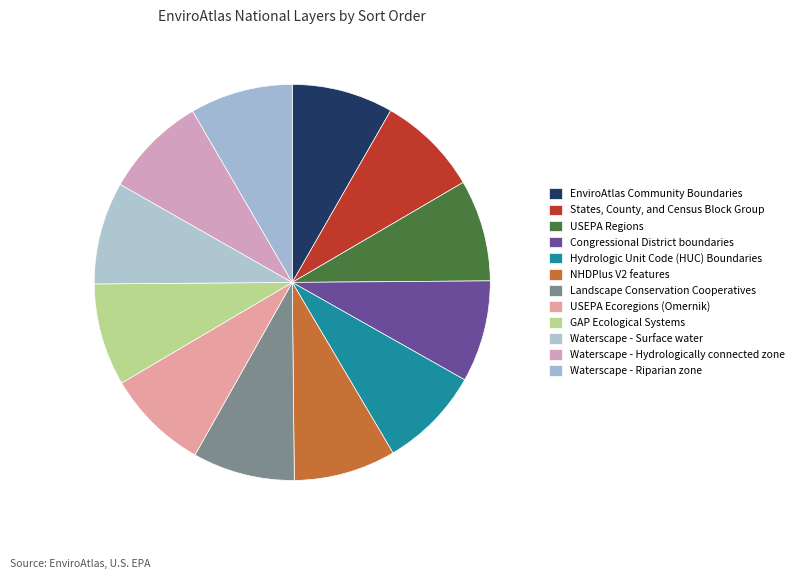

How many slices are in this pie chart?

12